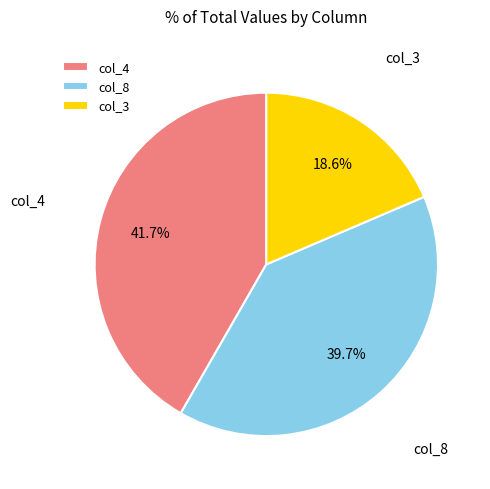

Rank the categories by value from highest to lowest.

col_4, col_8, col_3